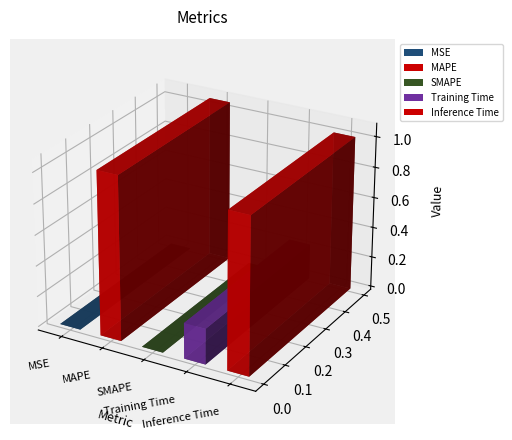

What position from the right is Training Time?

2